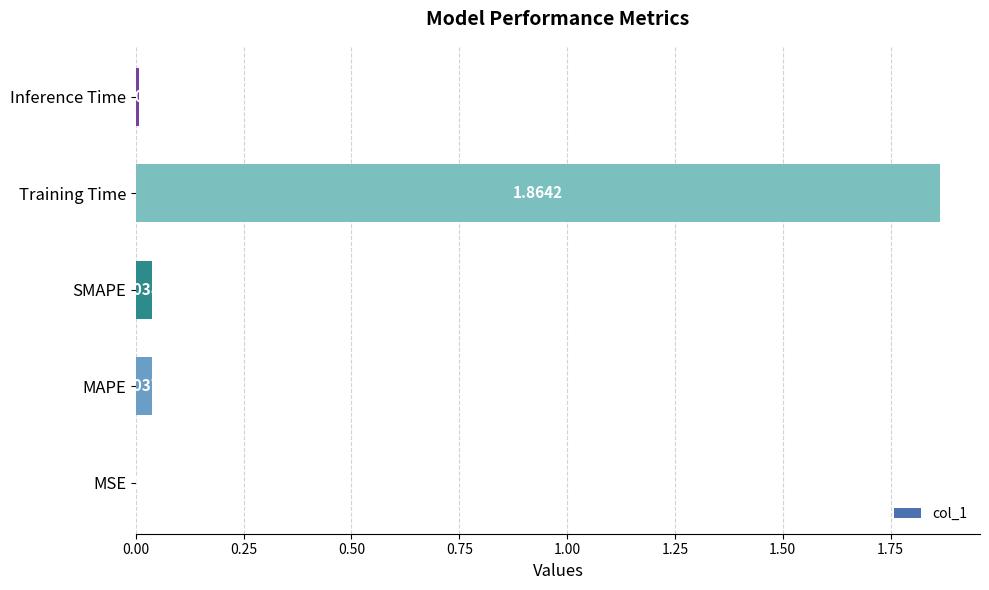

Where is the data nearest to the value 0?

MSE